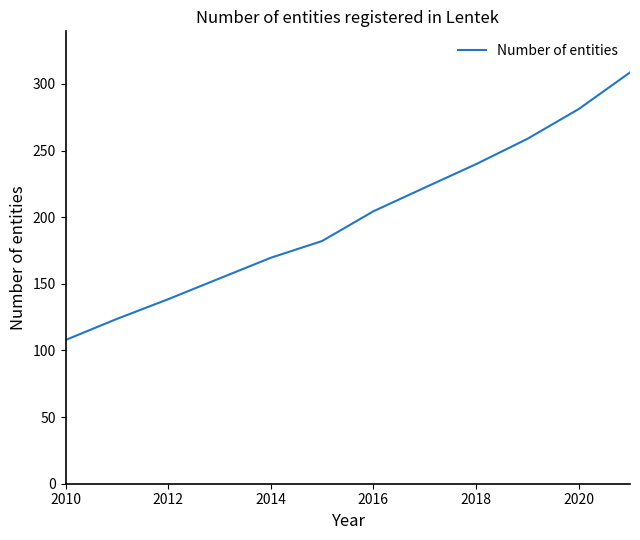

Does the chart display data point markers on the line(s)?

No